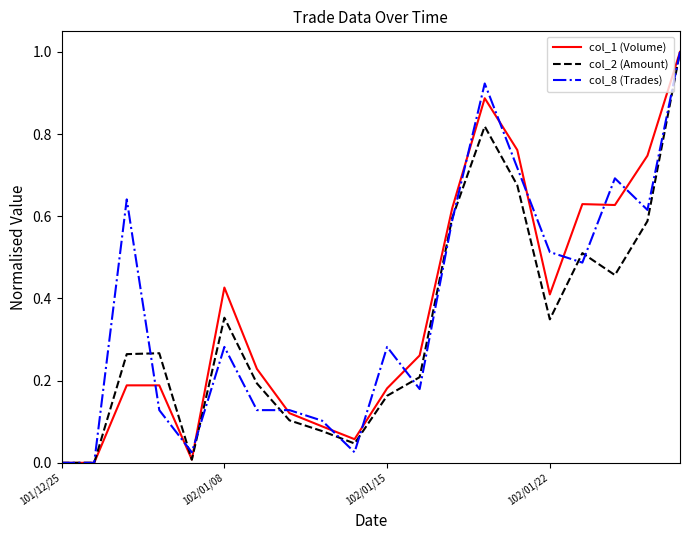

What is the maximum value for col_1 (Volume)?

1.0